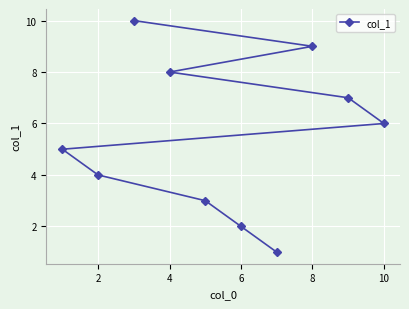

What is the greatest value displayed?

10